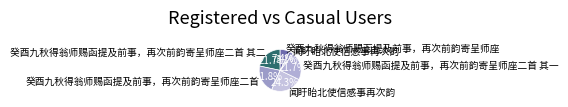

How many slices are in this pie chart?

6